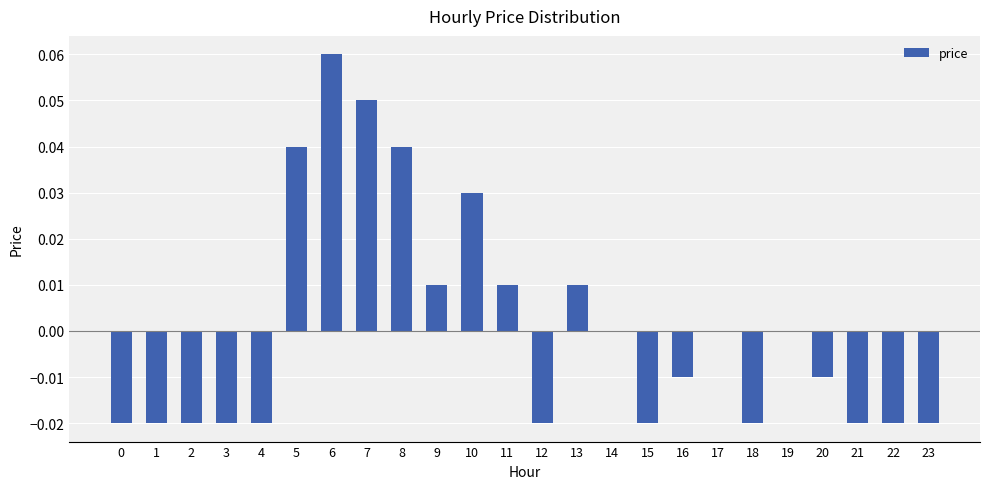

At which category does the chart reach its peak across all series?

6